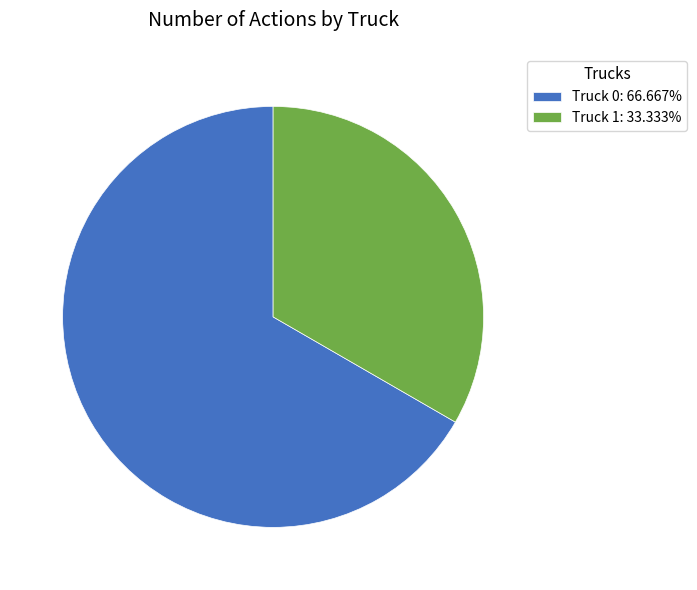

Is the sum of Truck 1: 33.333% and Truck 0: 66.667% greater than half?

Yes